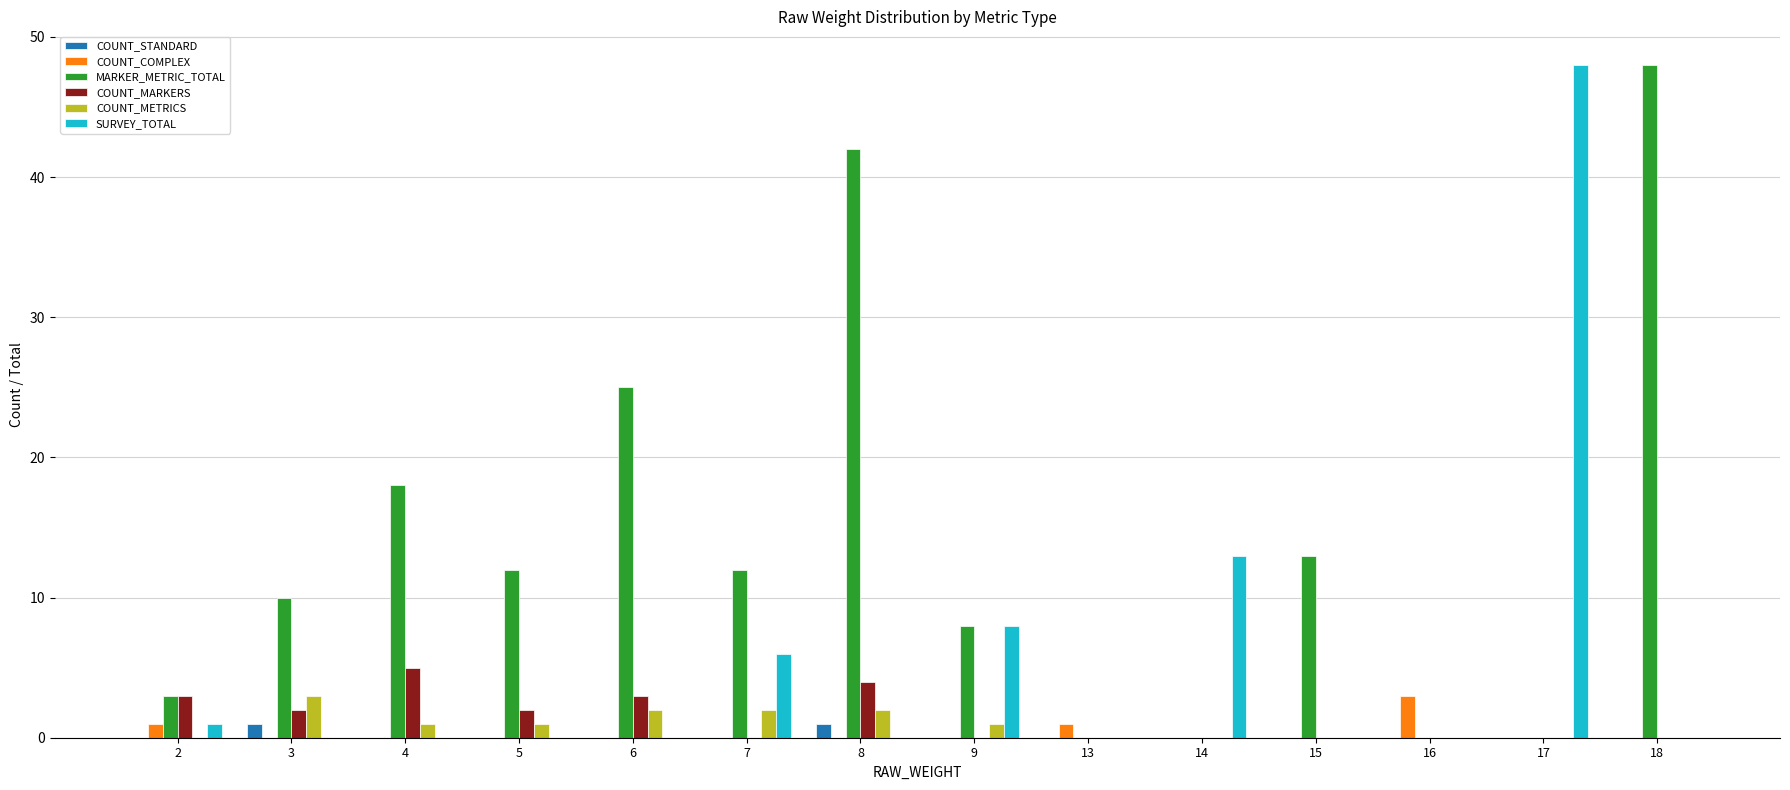

How many data points does each series have?

14